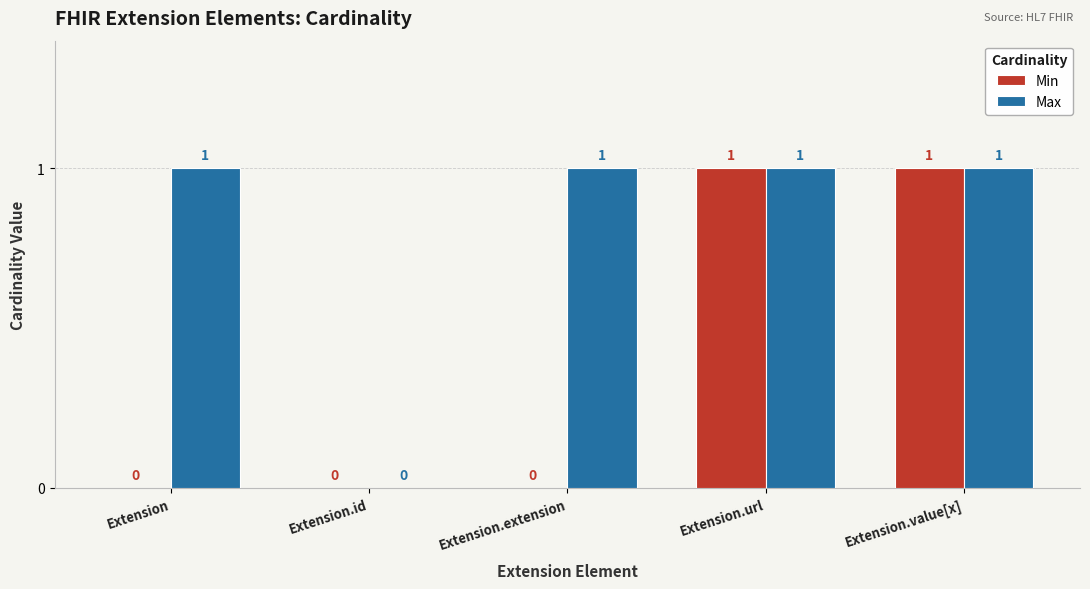

At which label is Max closest to 0?

Extension.id